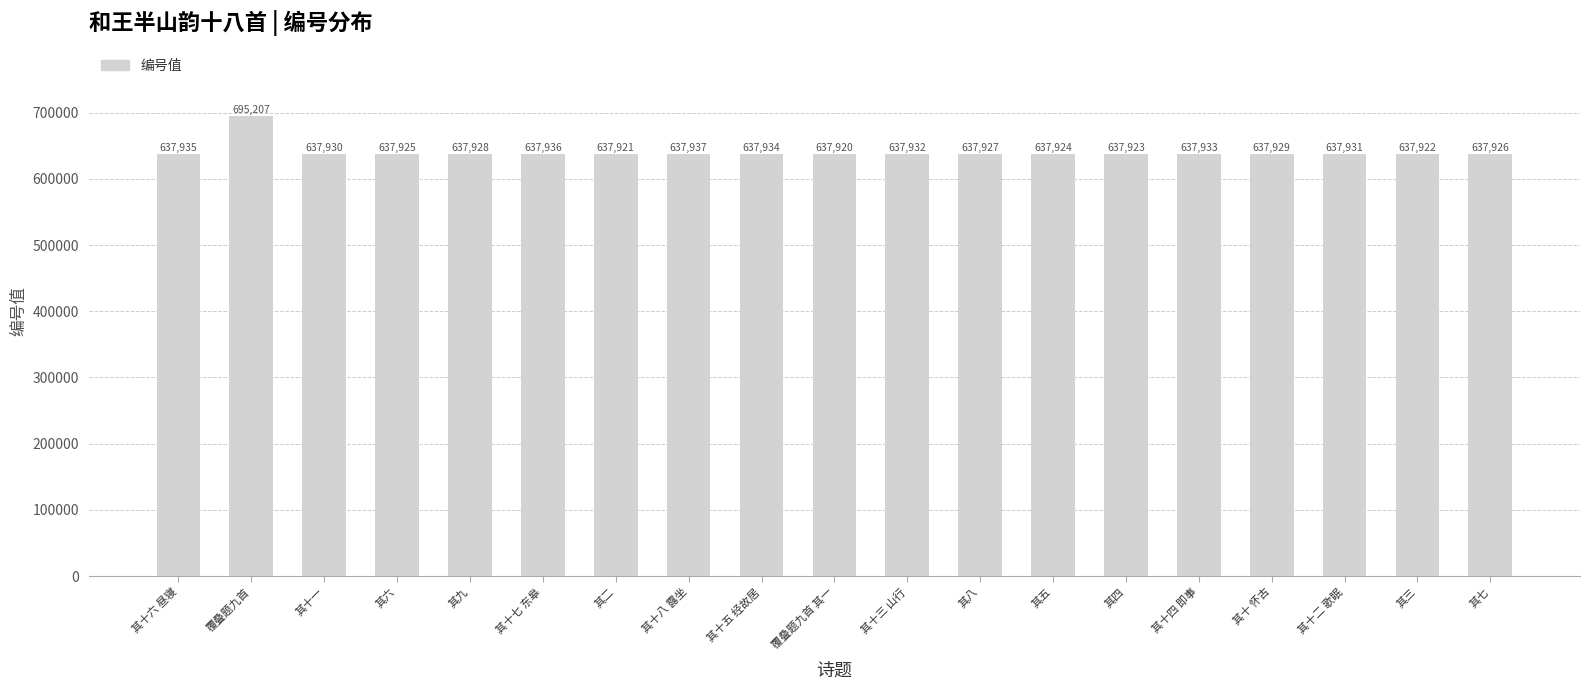

Are the bars grouped side by side (vs. stacked)?

No